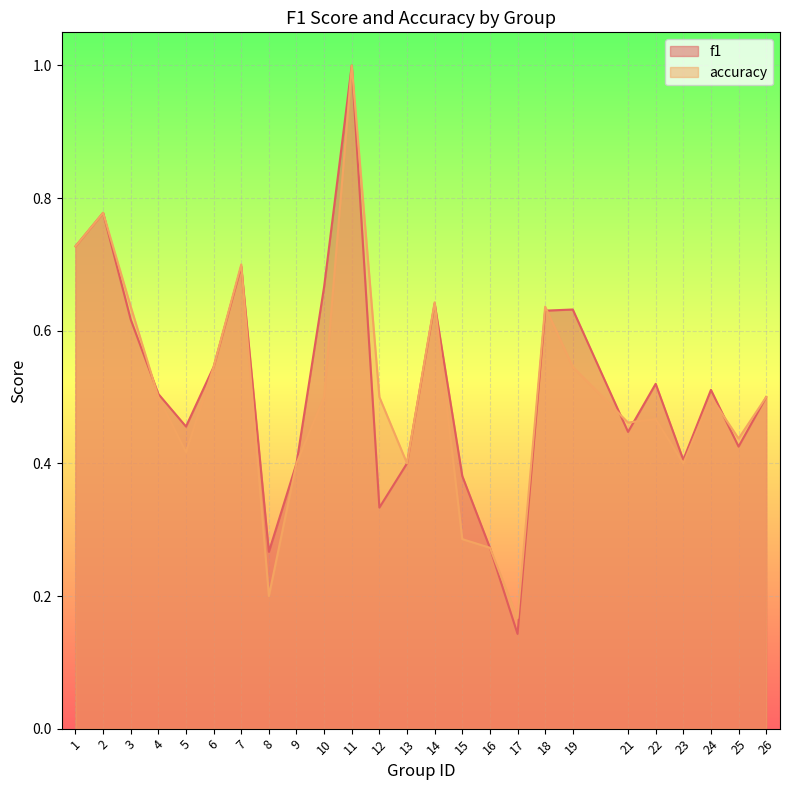

What is the sum of the accuracy values at 9 and 23?

0.8